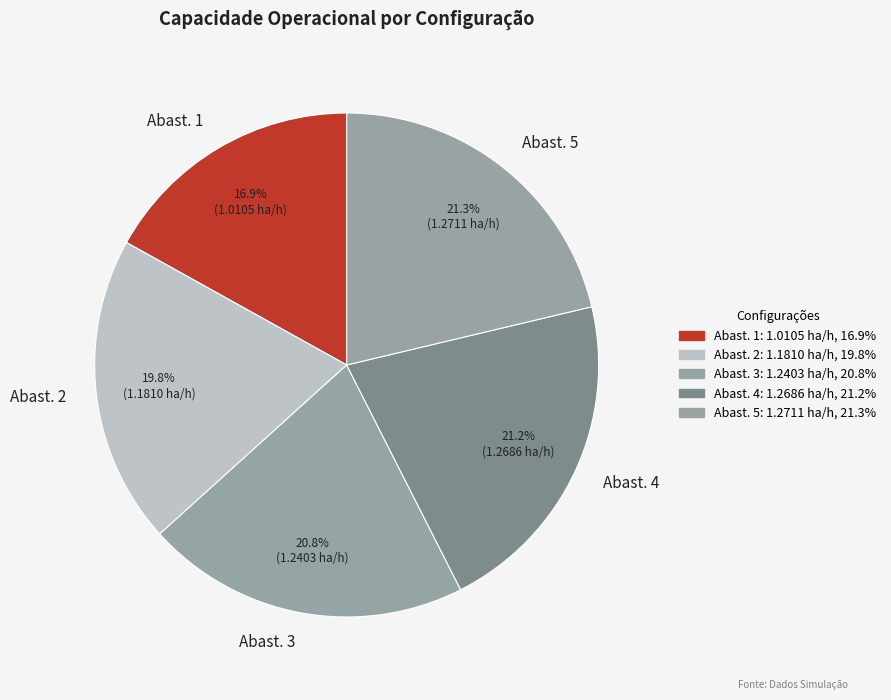

To the nearest percent, what is the average slice percentage?

20%